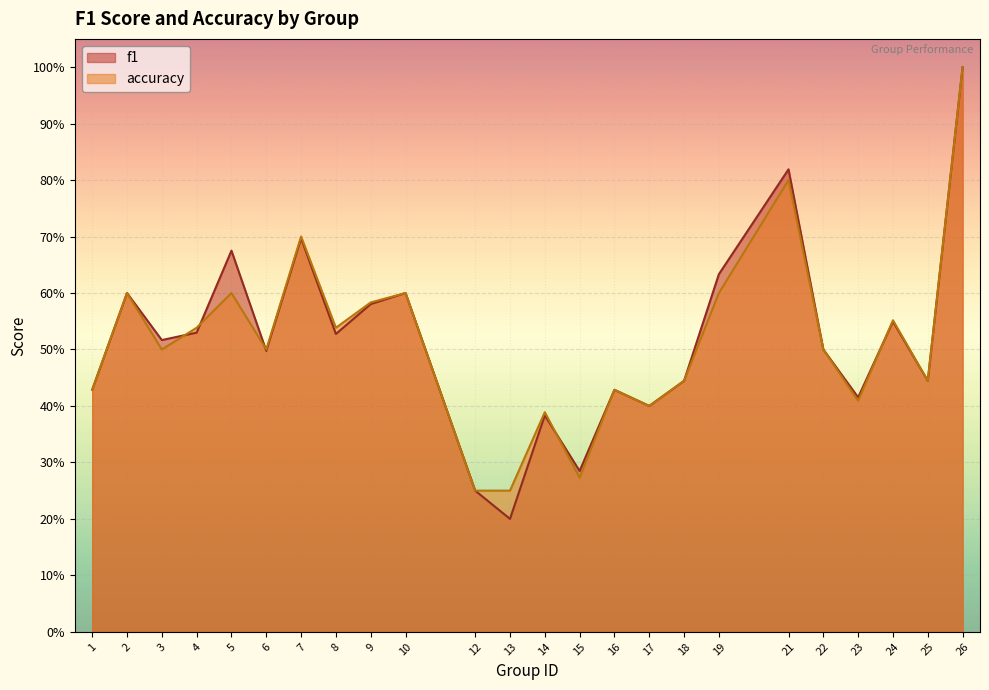

True or false: accuracy has a value of 0.2 at 13.

True